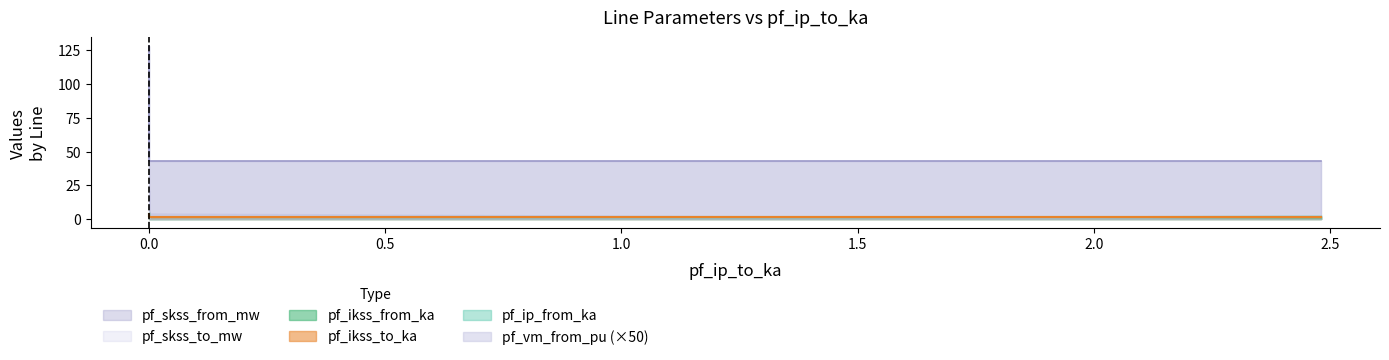

Which series has the largest total across all categories?

pf_skss_from_mw